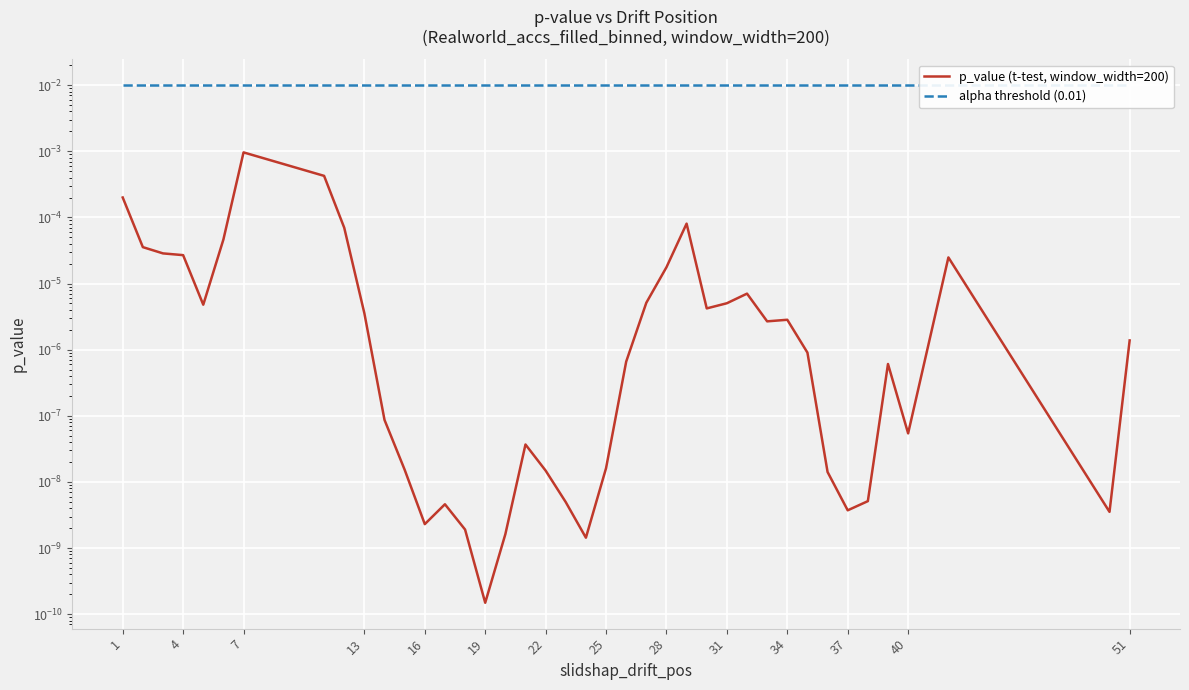

True or false: alpha threshold (0.01) and p_value (t-test, window_width=200) cross at least once.

False